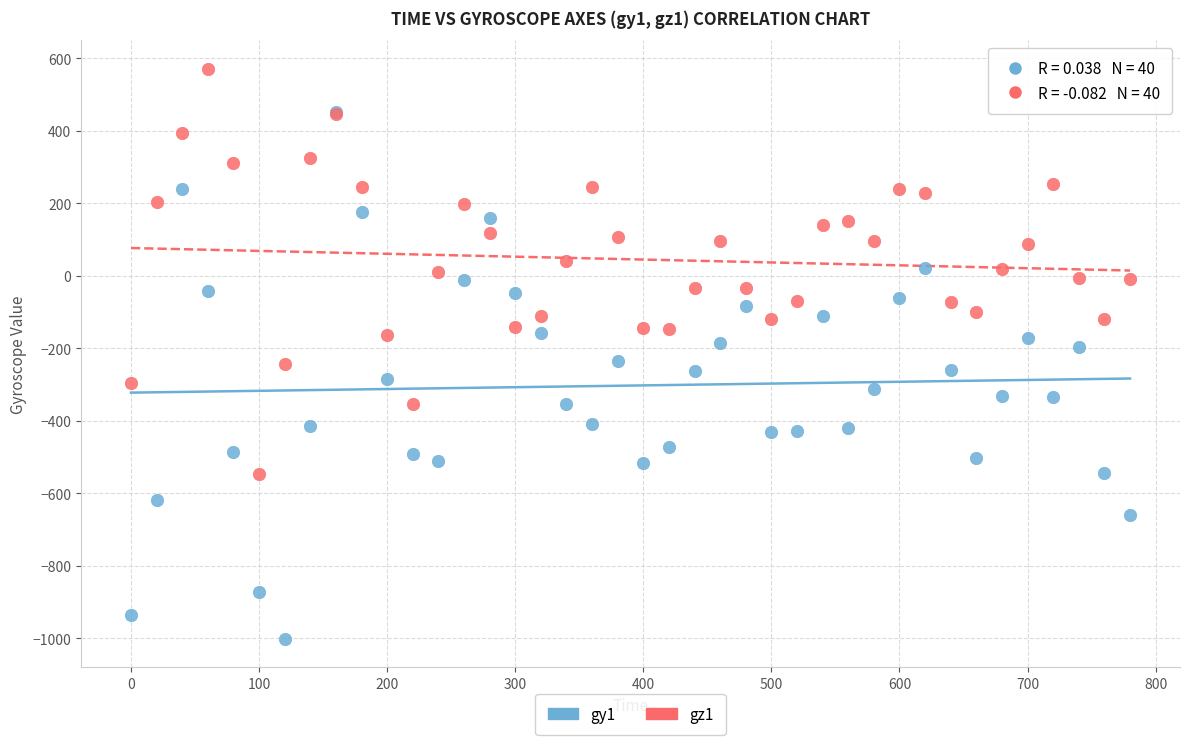

Which series contains the lowest Y value?

gy1